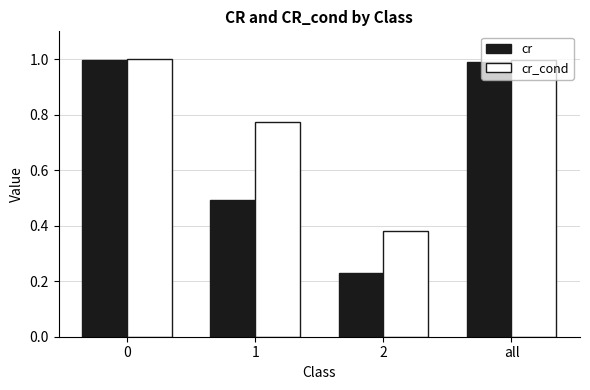

The cr series shows 1.0 at 0. True or false?

True